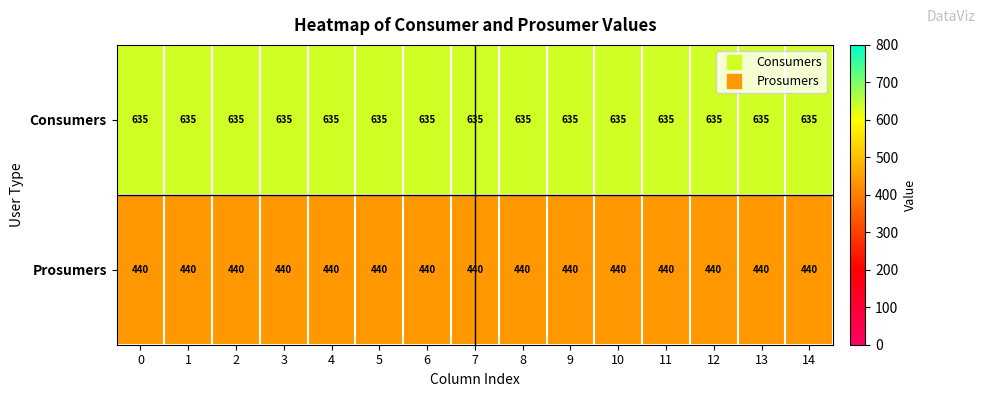

What is the spread (max minus min) of values at 13?

195